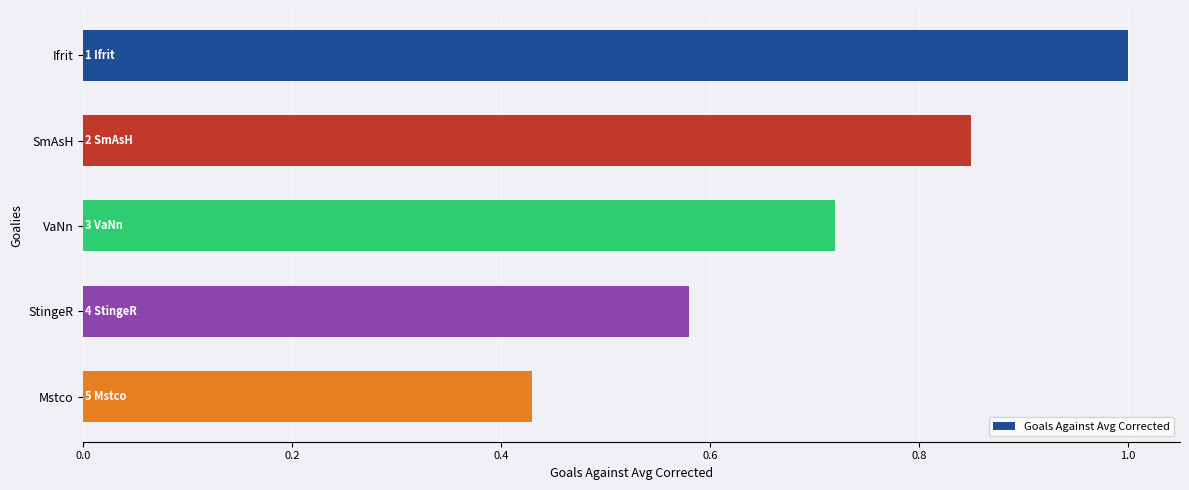

Rank the categories by value from highest to lowest.

Ifrit, SmAsH, VaNn, StingeR, Mstco